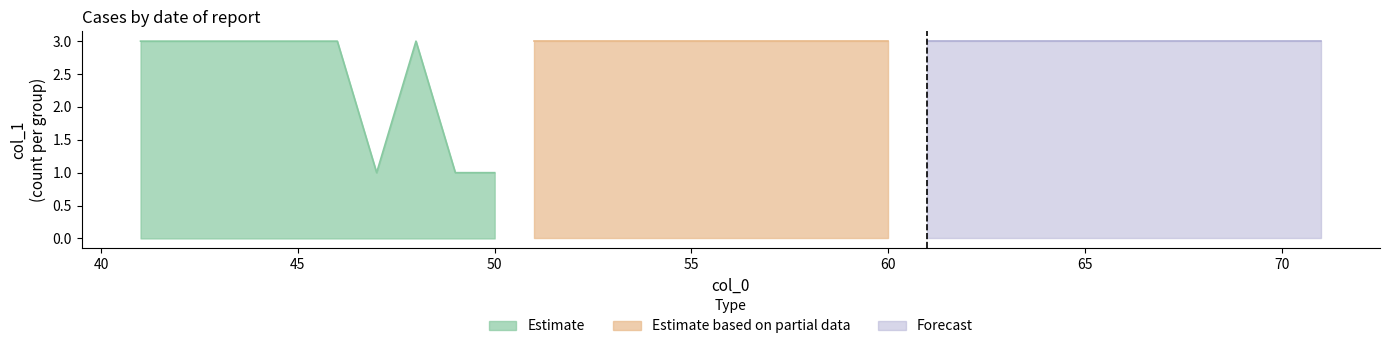

The value of Estimate at 50 is 1. True or false?

True